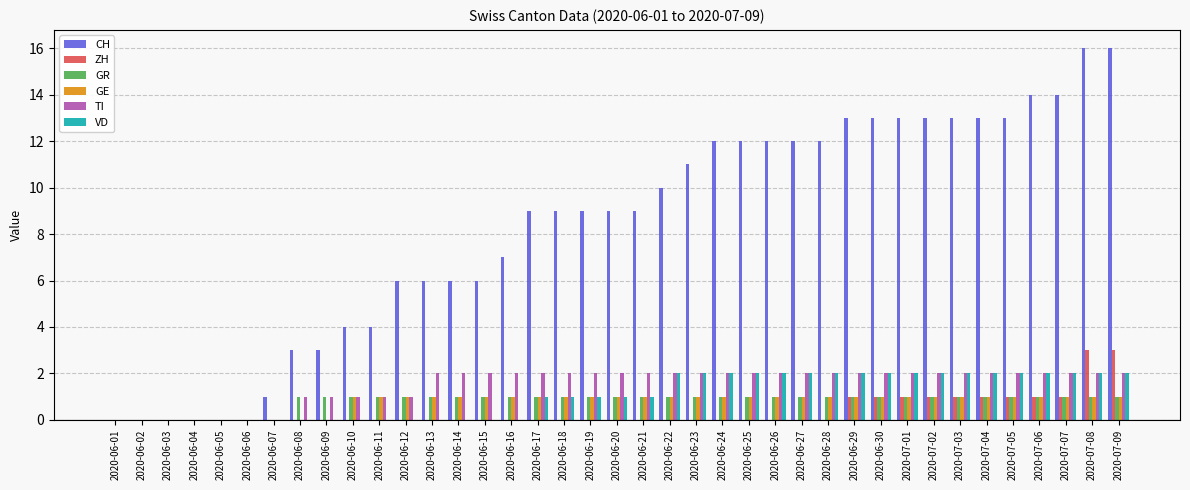

Which series has the largest range (max minus min)?

CH